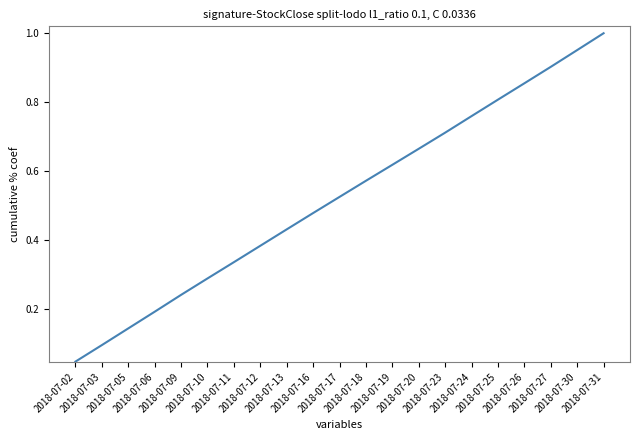

List the labels in order of value, largest first.

2018-07-31, 2018-07-30, 2018-07-27, 2018-07-26, 2018-07-25, 2018-07-24, 2018-07-23, 2018-07-20, 2018-07-19, 2018-07-18, 2018-07-17, 2018-07-16, 2018-07-13, 2018-07-12, 2018-07-11, 2018-07-10, 2018-07-09, 2018-07-06, 2018-07-05, 2018-07-03, 2018-07-02